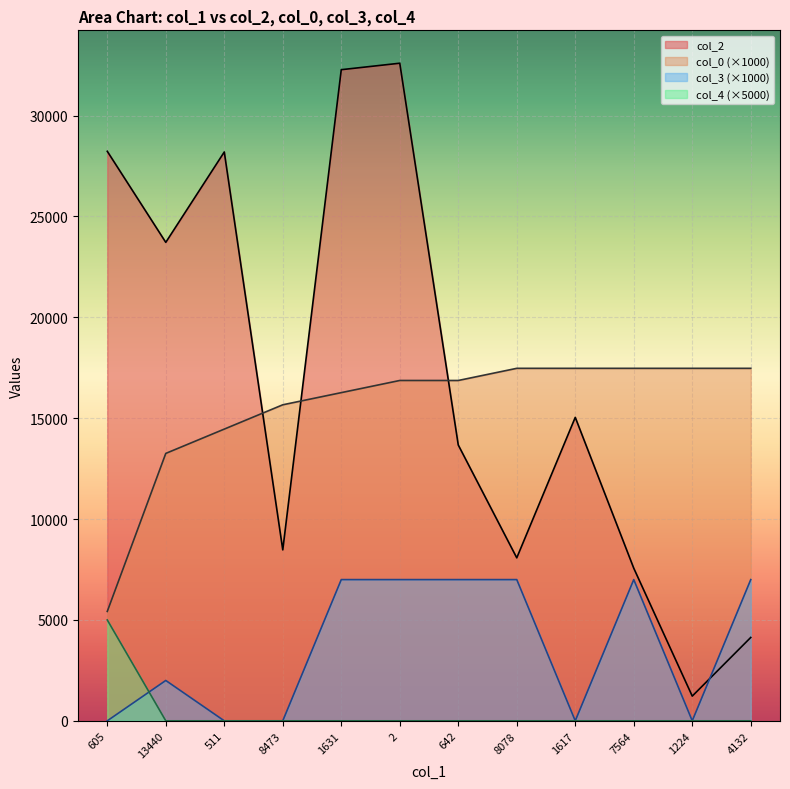

Where do col_0 and col_2 first cross each other?

511 and 8473